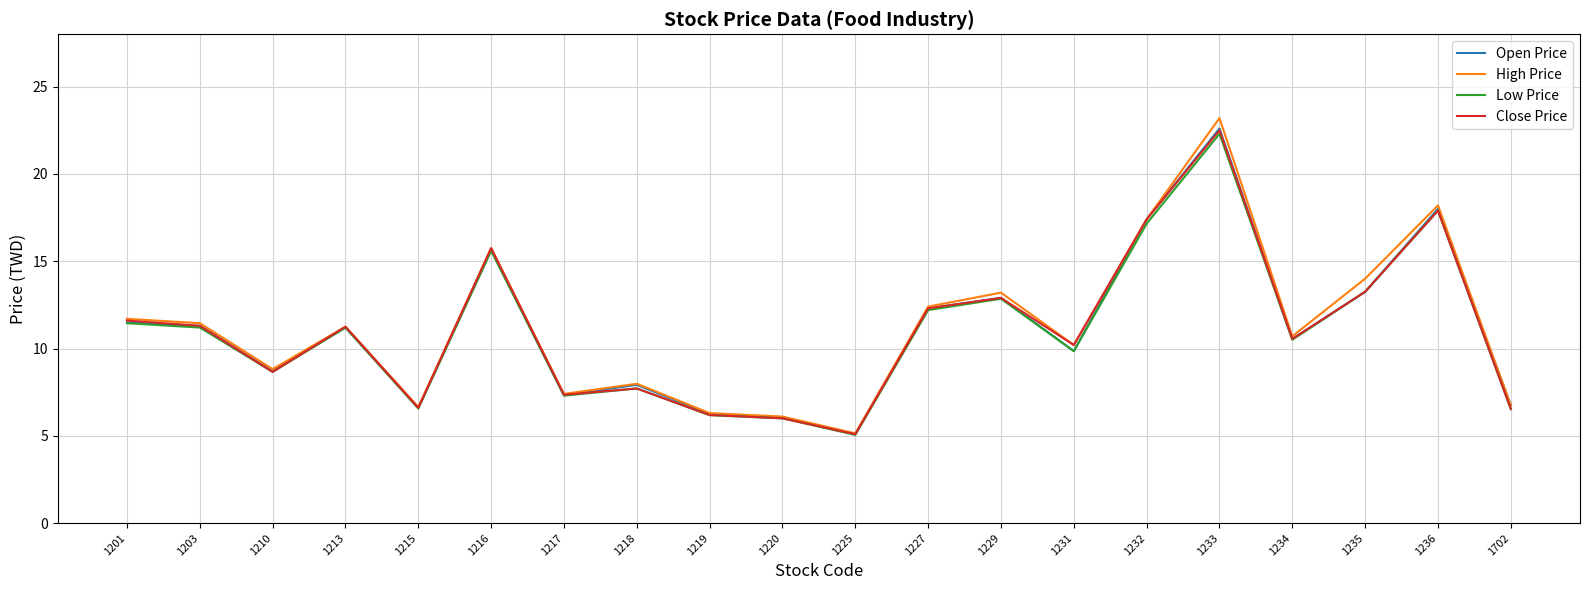

At which category does High Price reach its first local peak?

1213